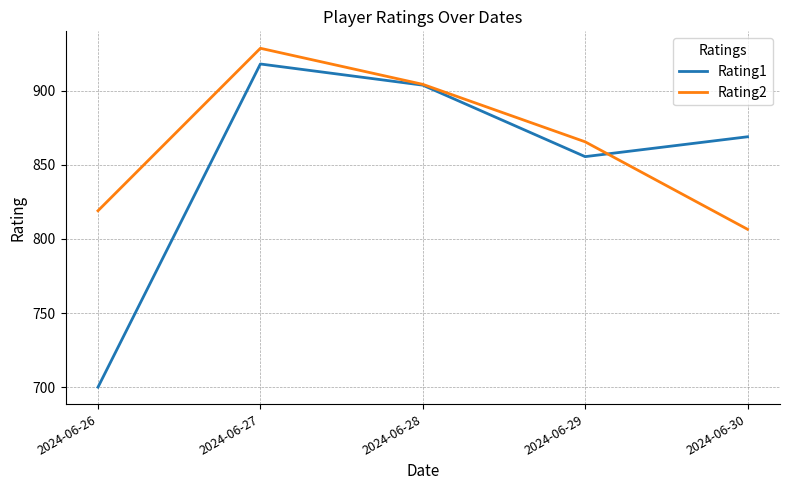

Reading left to right, transcribe all the data shown in this chart.

Rating1: 700.0	918.0	903.7	855.5	868.9
Rating2: 819.0	928.6	904.3	865.5	806.5